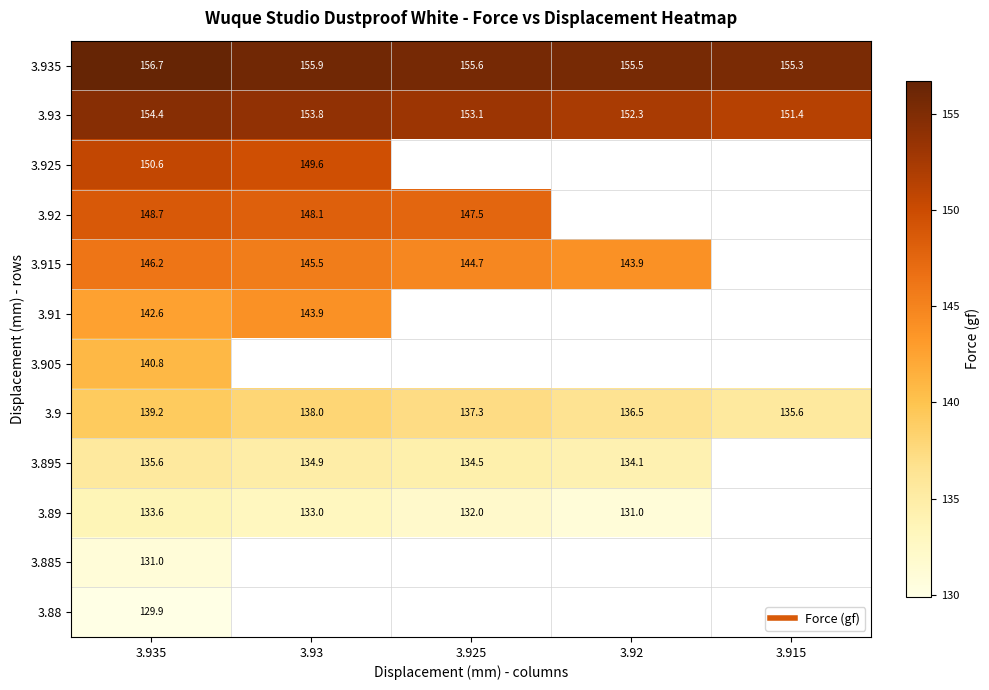

Between 3.935 and 3.92, which is larger?

3.935